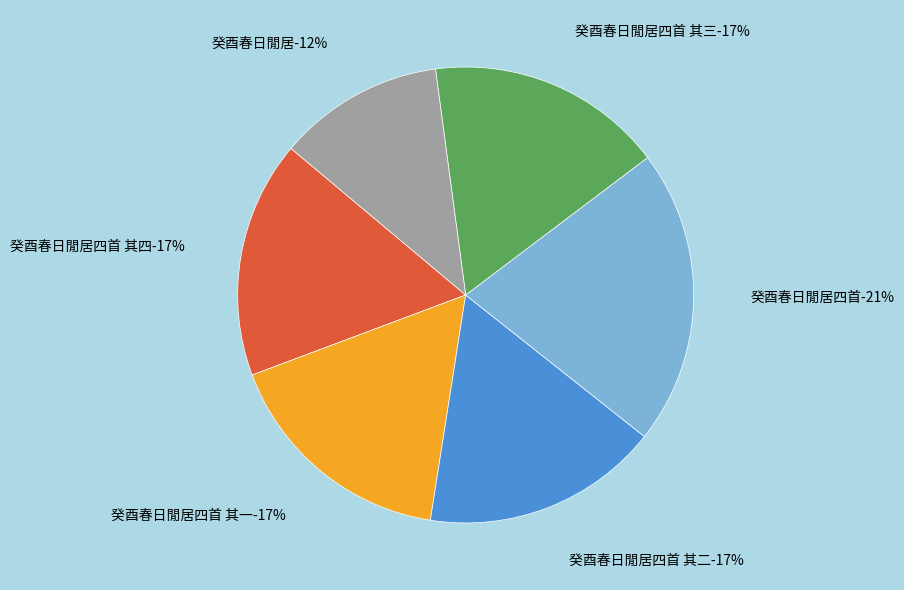

Which slice is the largest?

癸酉春日閒居四首